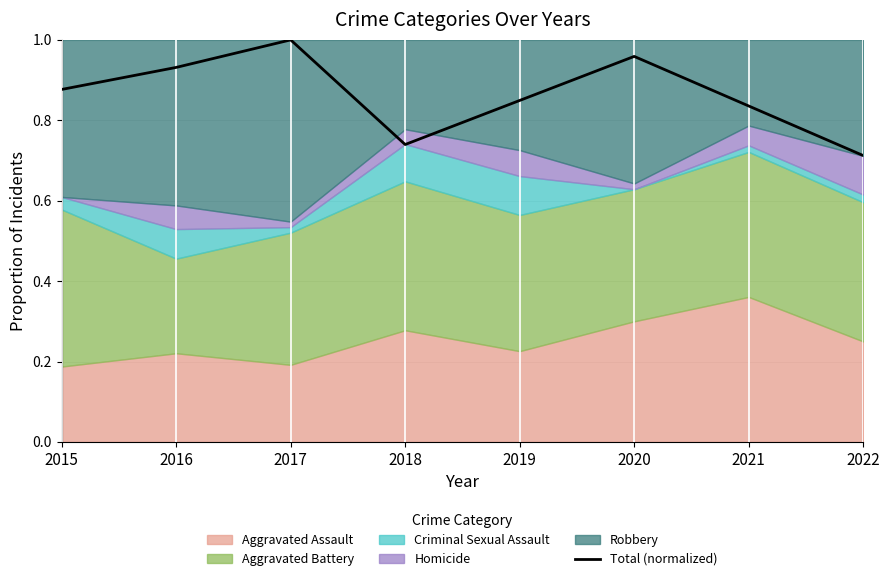

What is the difference between the values at 2017 and 2022?

0.3